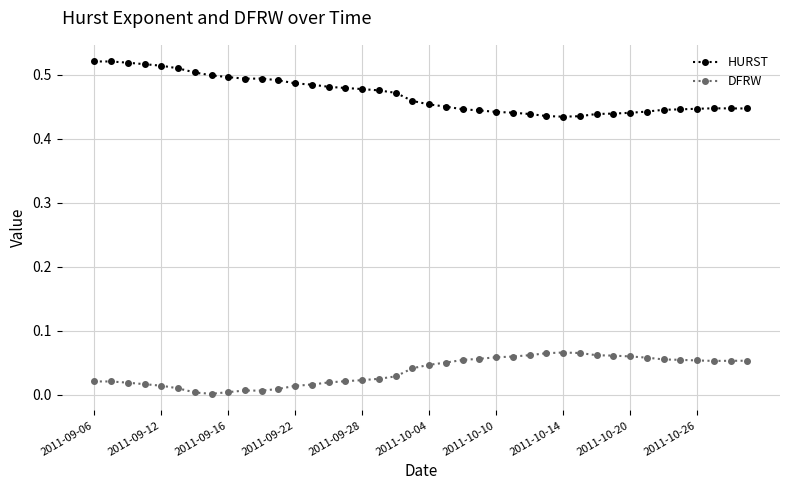

In HURST, how many points are higher than both neighbors (excluding endpoints)?

2